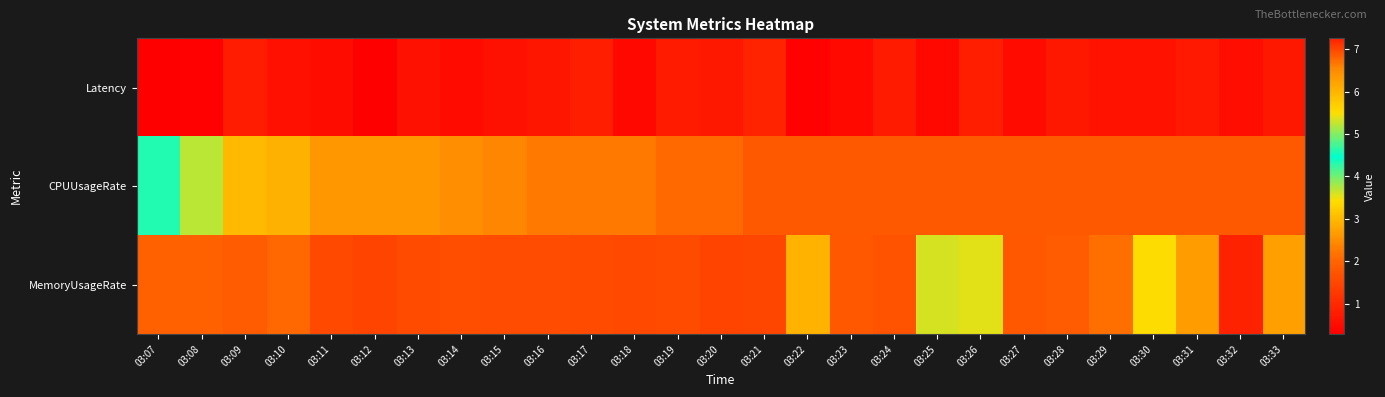

At which category does the chart reach its peak across all series?

03:32